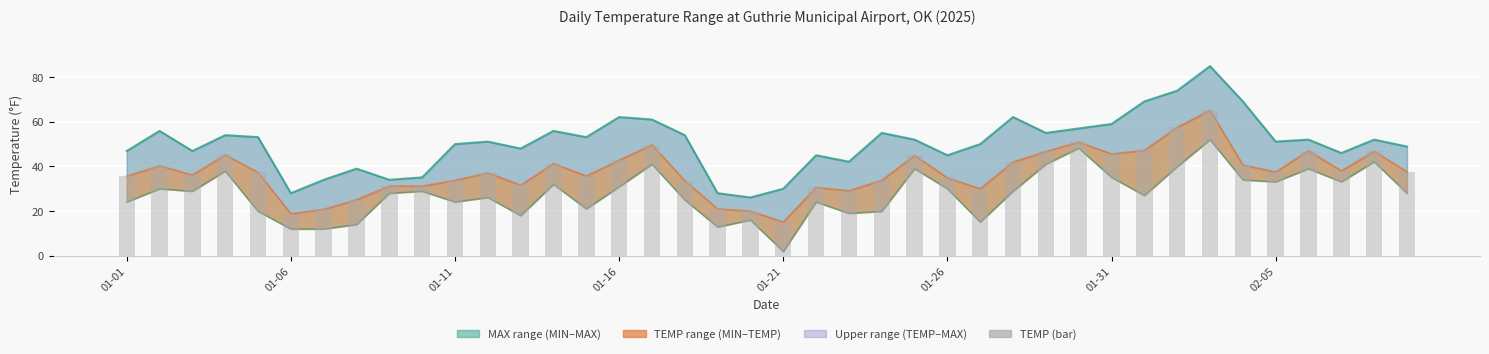

What is the smallest value displayed?

15.1